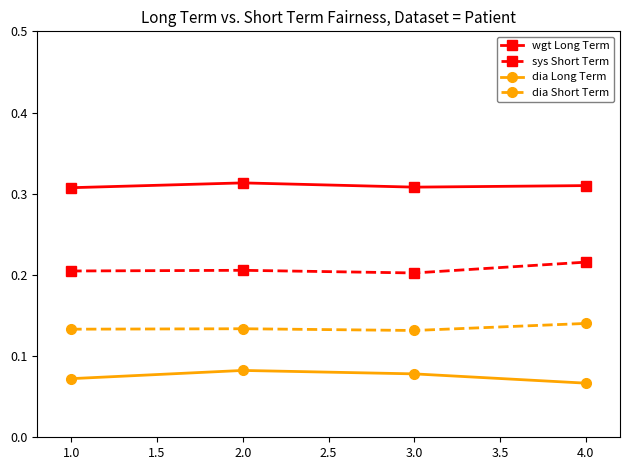

How many distinct data groups are displayed?

4